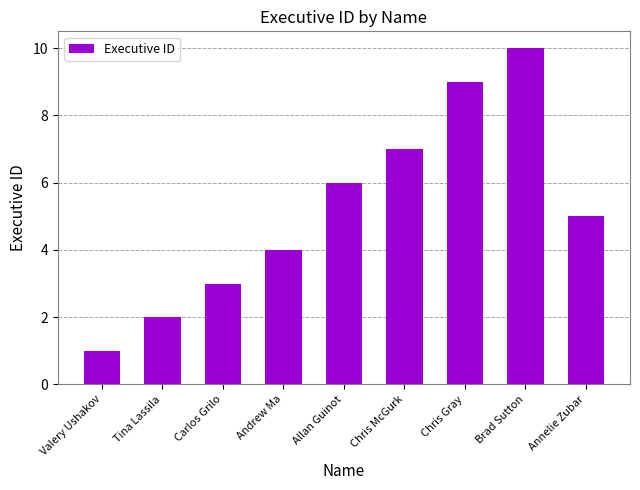

The value at Andrew Ma is 4. True or false?

True